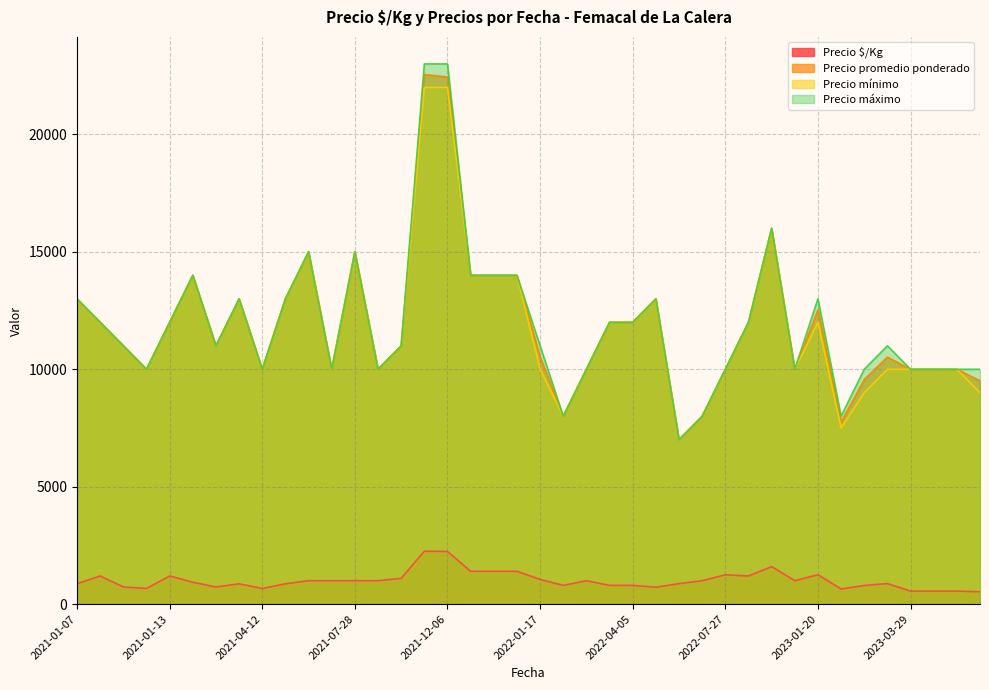

True or false: Precio máximo and Precio $/Kg intersect in this chart.

False